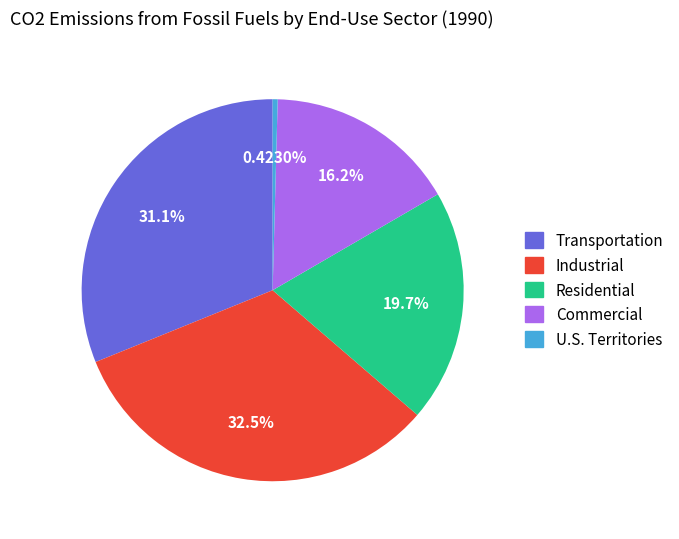

Rank the categories by value from lowest to highest.

U.S. Territories, Commercial, Residential, Transportation, Industrial